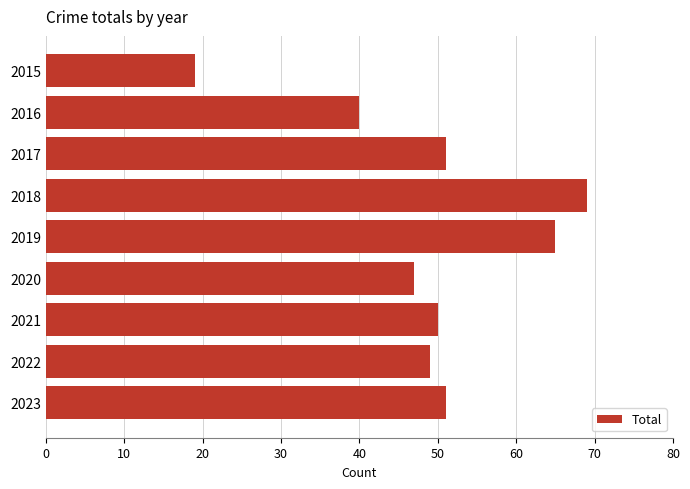

What is the value of the 7th bar from the top?

50